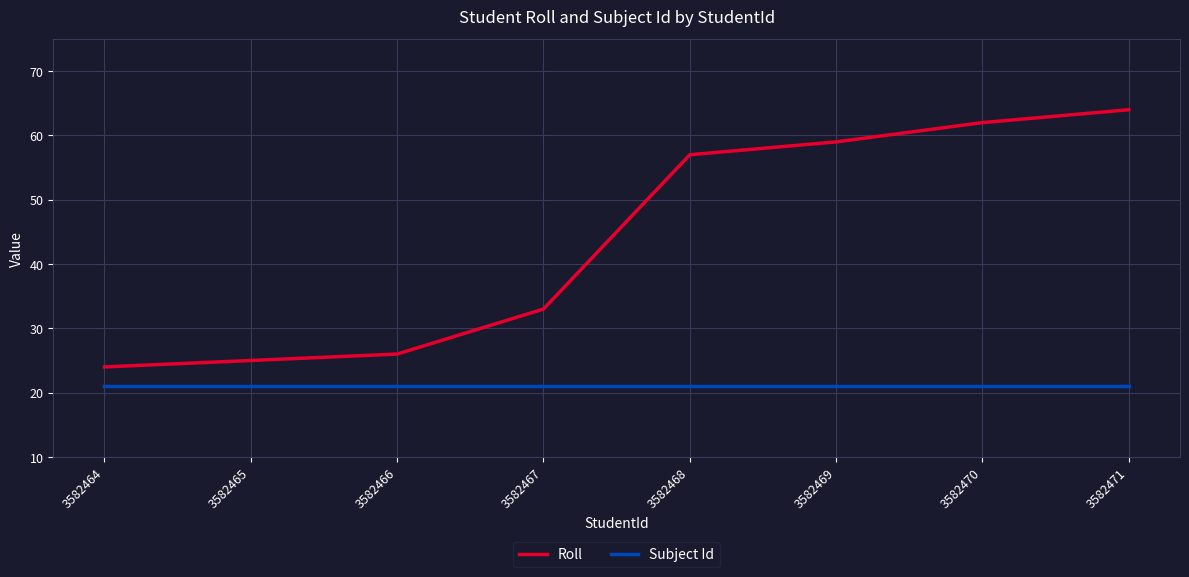

What is the average value of the Roll series?

44